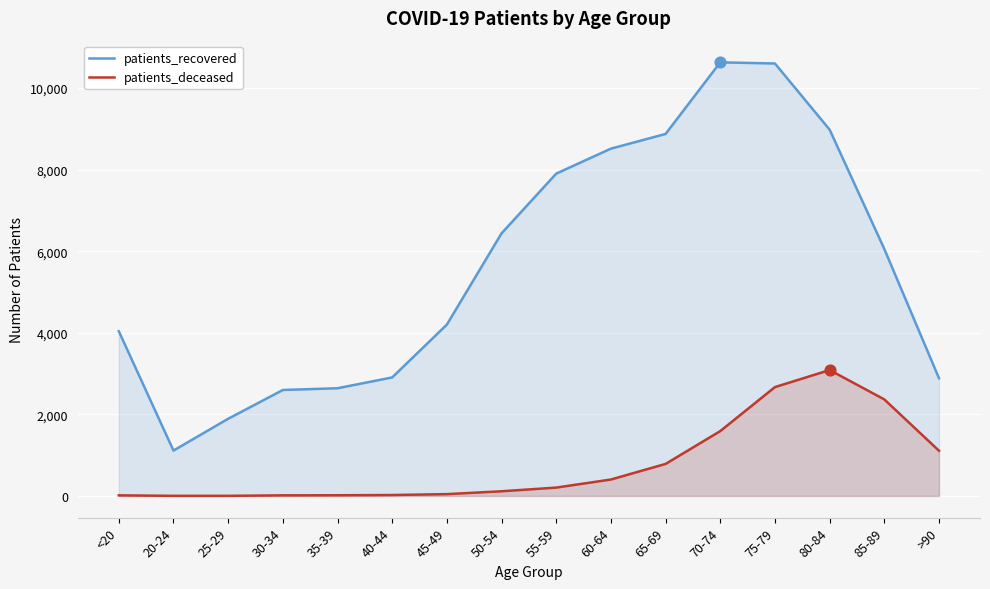

At how many categories does at least one series exceed 9722?

2